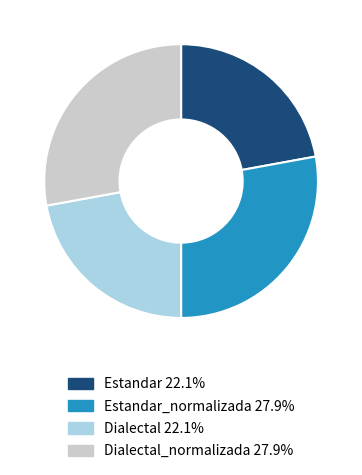

Is there a majority slice in this chart?

No